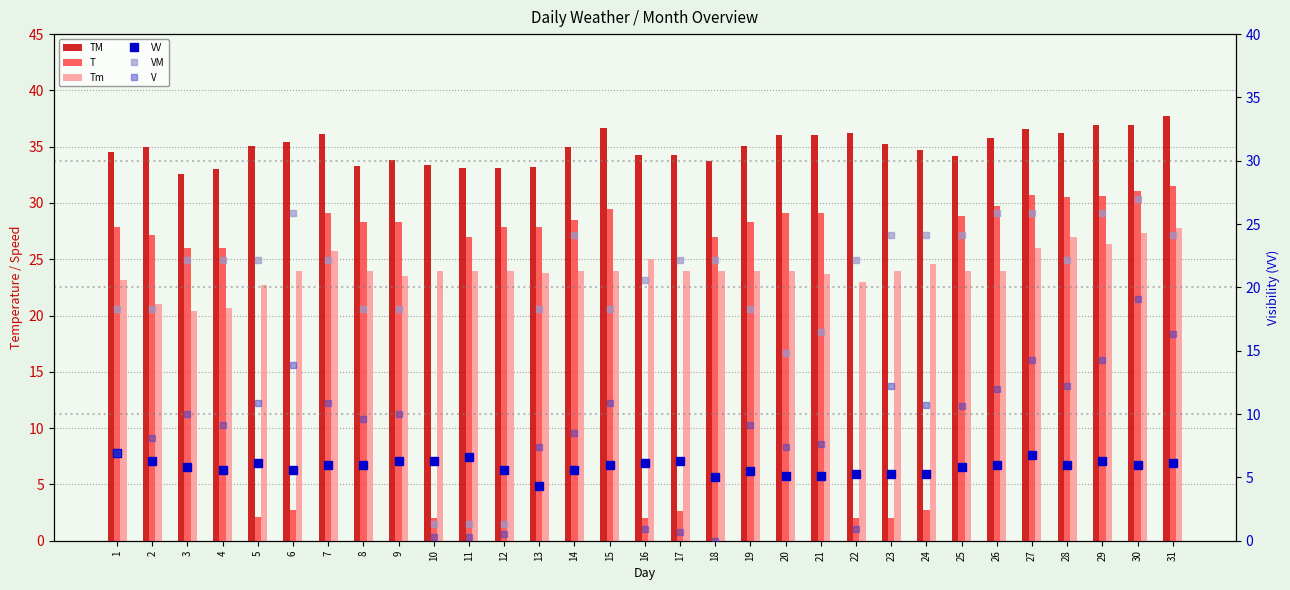

What is the value of the Tm bar at the 21st from the left?

23.7